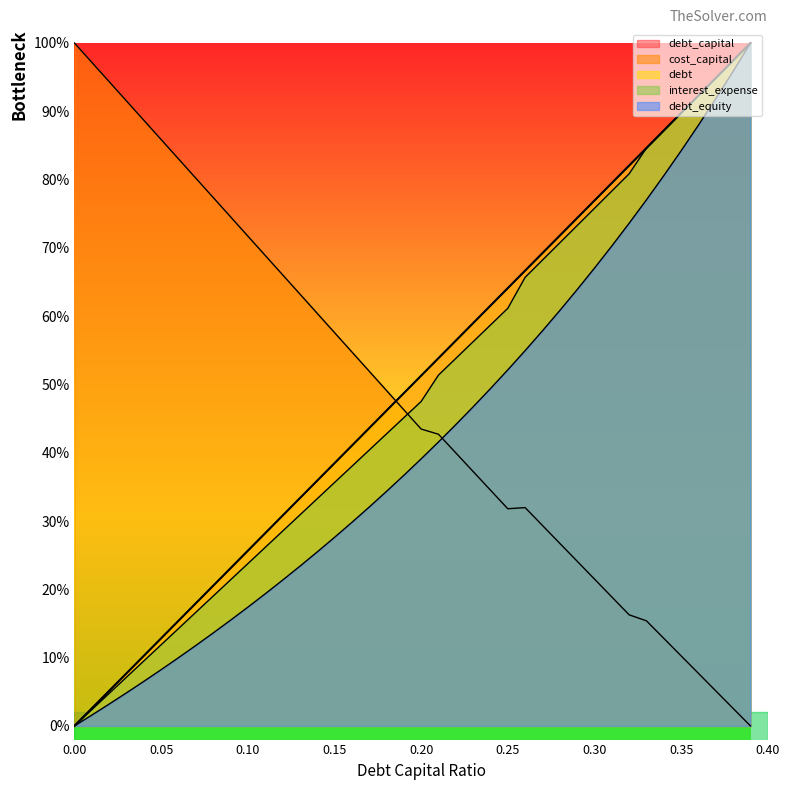

At 0.09, list the series in order from smallest to largest.

debt_equity, interest_expense, debt_capital, debt, cost_capital